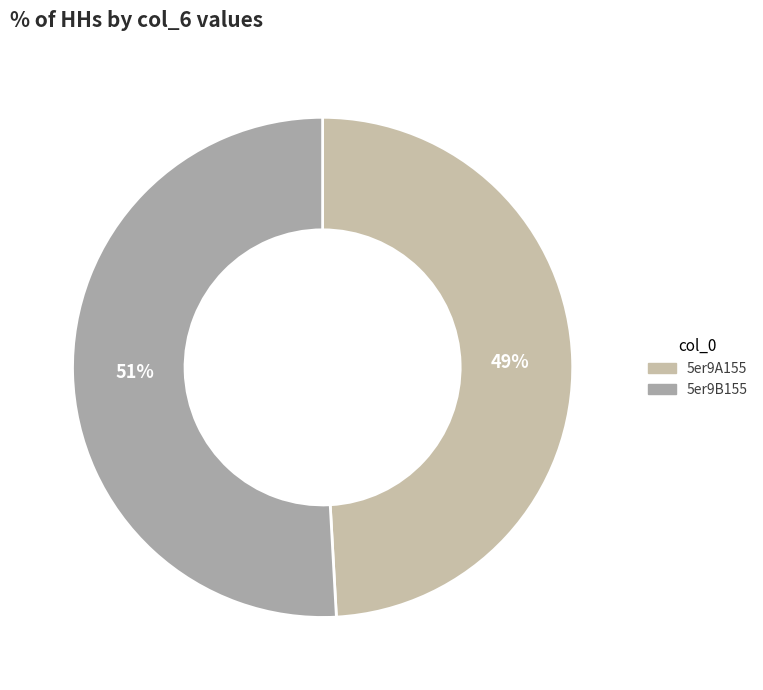

Which slice is the smallest?

5er9A155